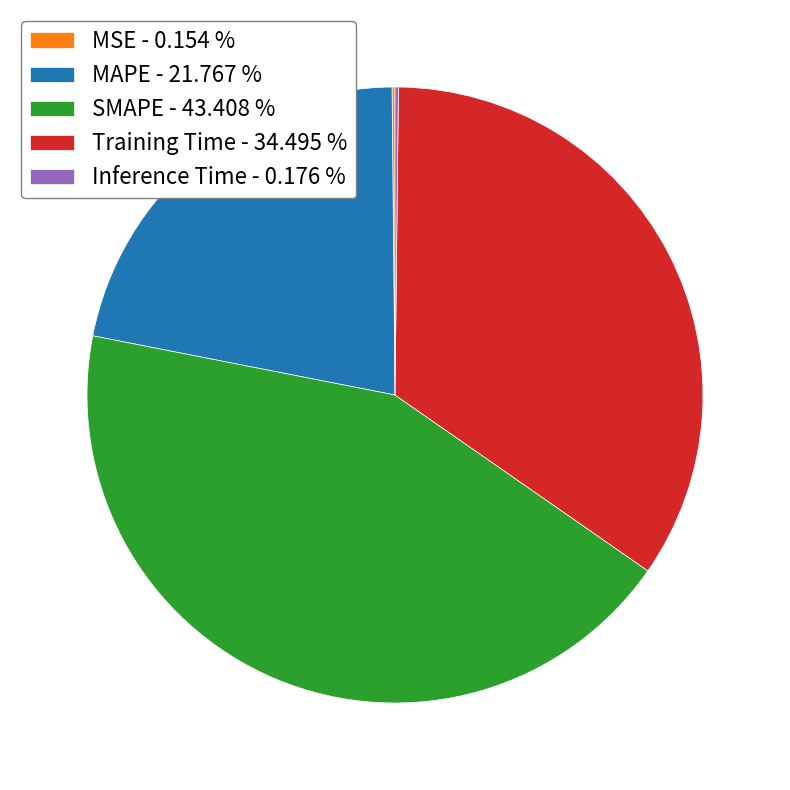

Approximately how many times larger is the value at MAPE - 21.767 % compared to Training Time - 34.495 %?

0.6